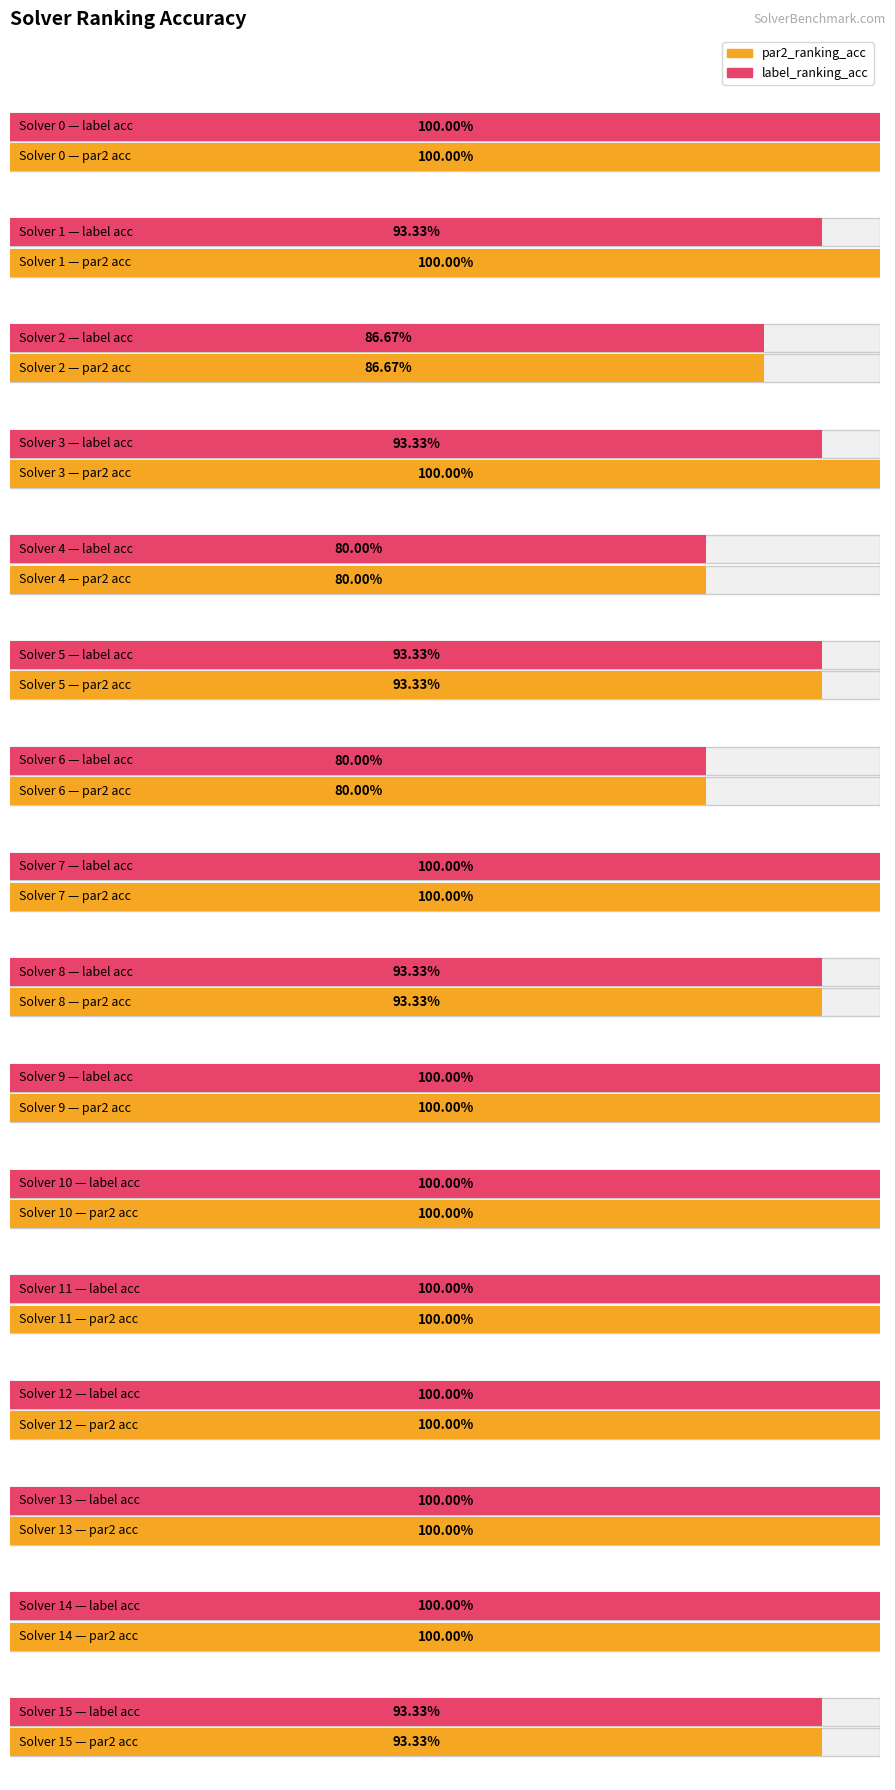

What is the average value of the label_ranking_acc series?

0.9